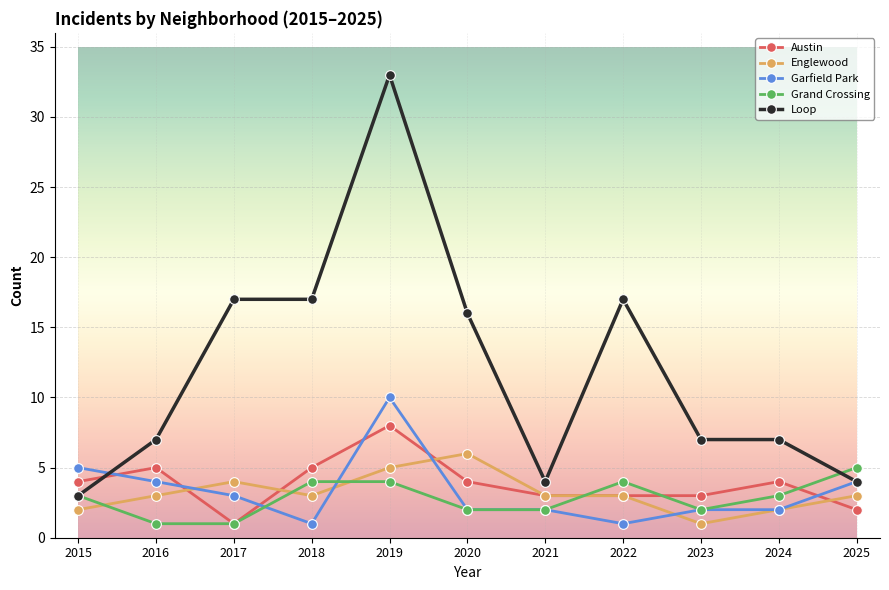

What is the greatest value displayed?

33